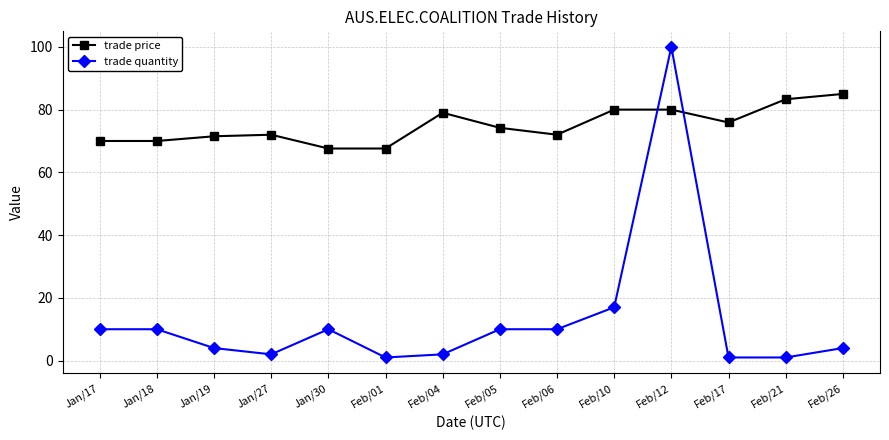

How many values in the trade price series are below 74?

7